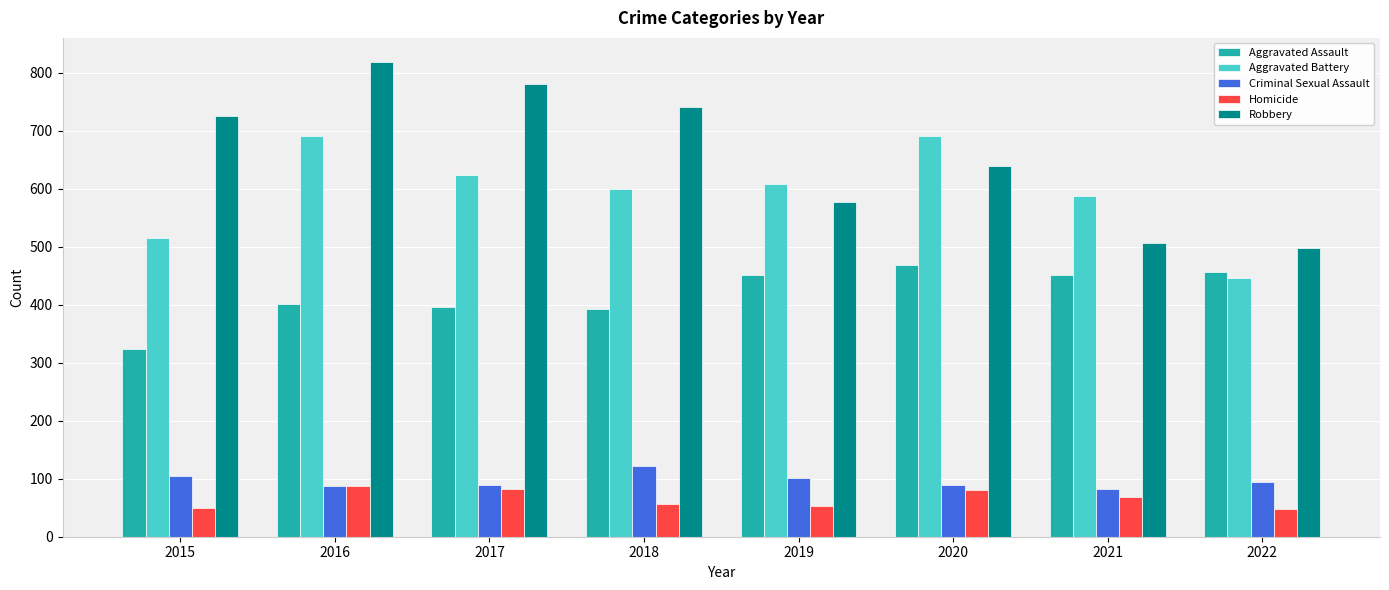

What is the value of the Robbery bar at the 3rd from the left?

780